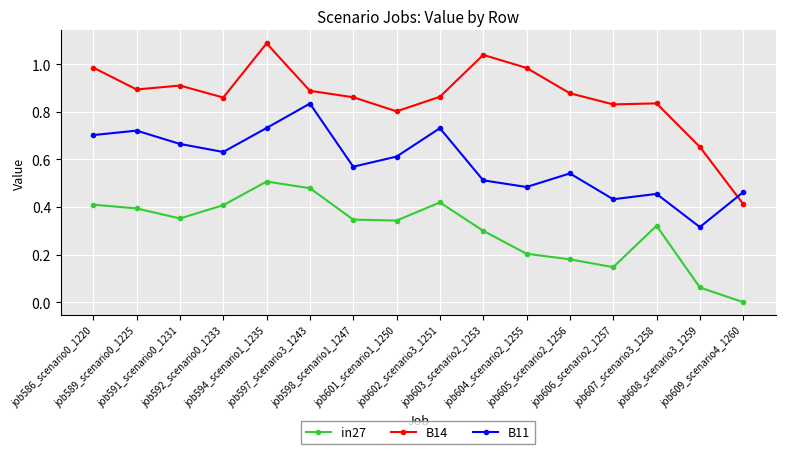

Is it true that B11 equals 0.3 at job608_scenario3_1259?

True